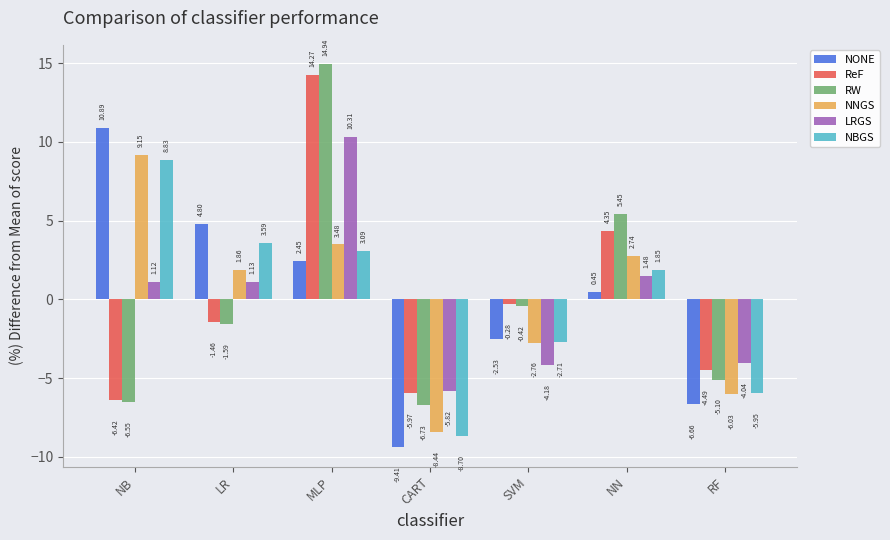

How many bars are there in each group?

6